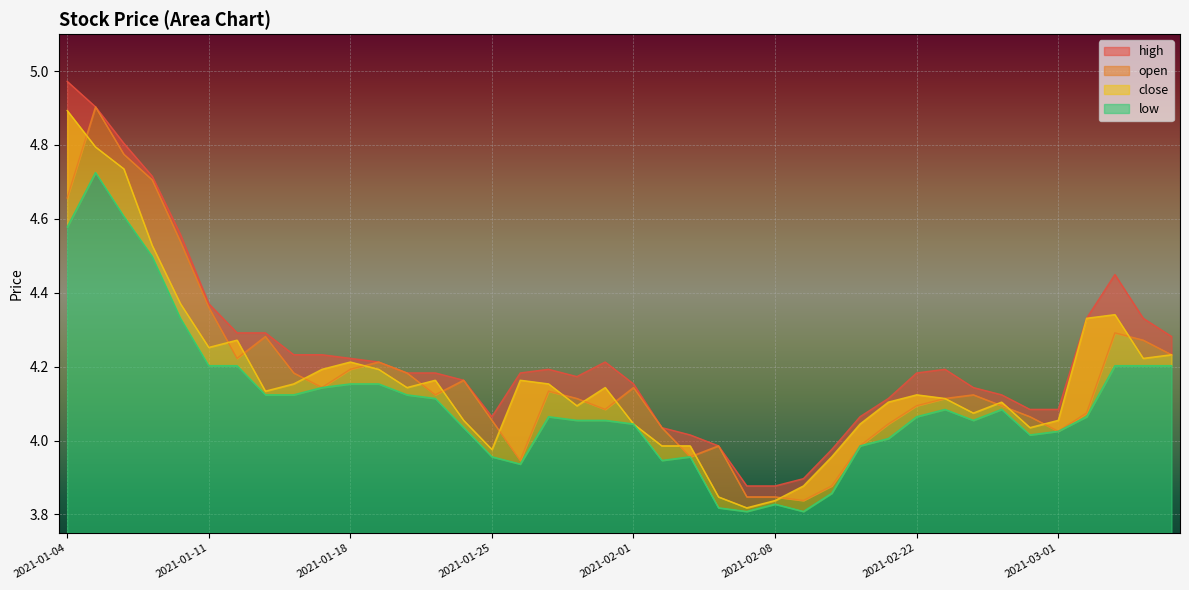

What is the difference between the second highest and minimum values in the open series?

0.9